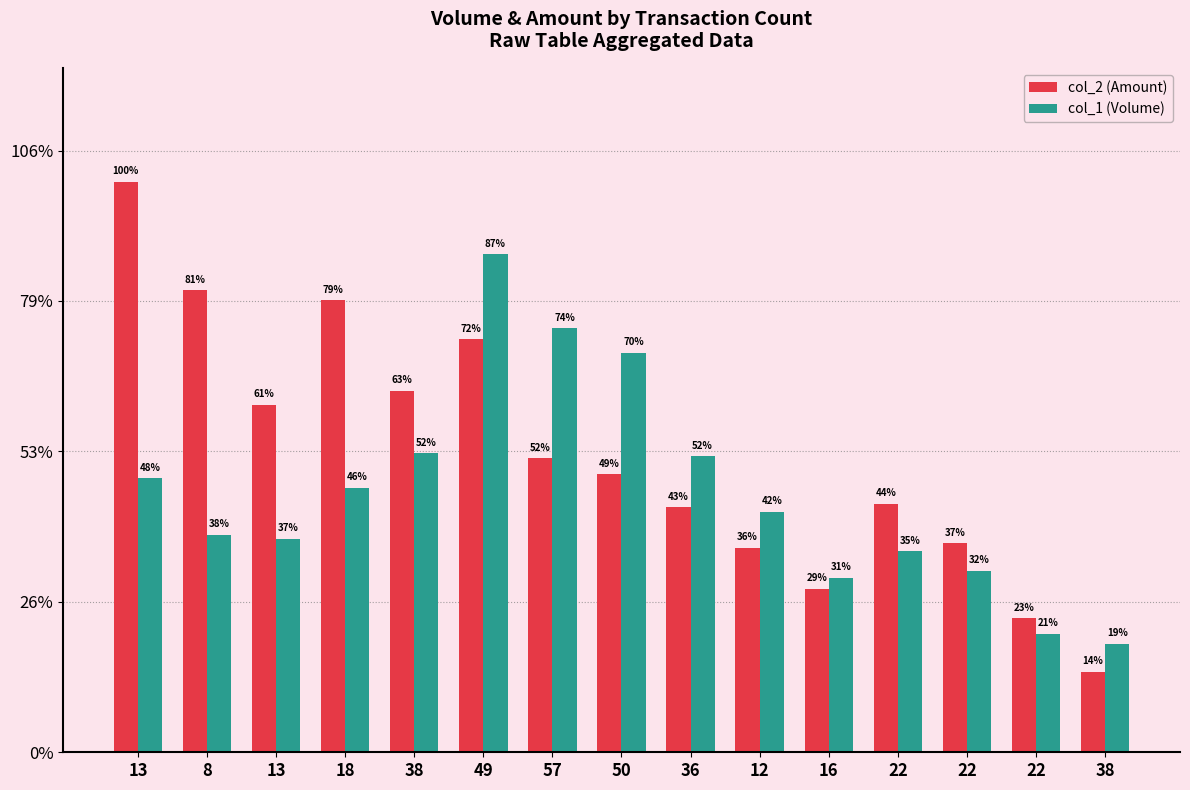

What is the value of the col_1 (Volume) bar at the 15th from the left?

1987000